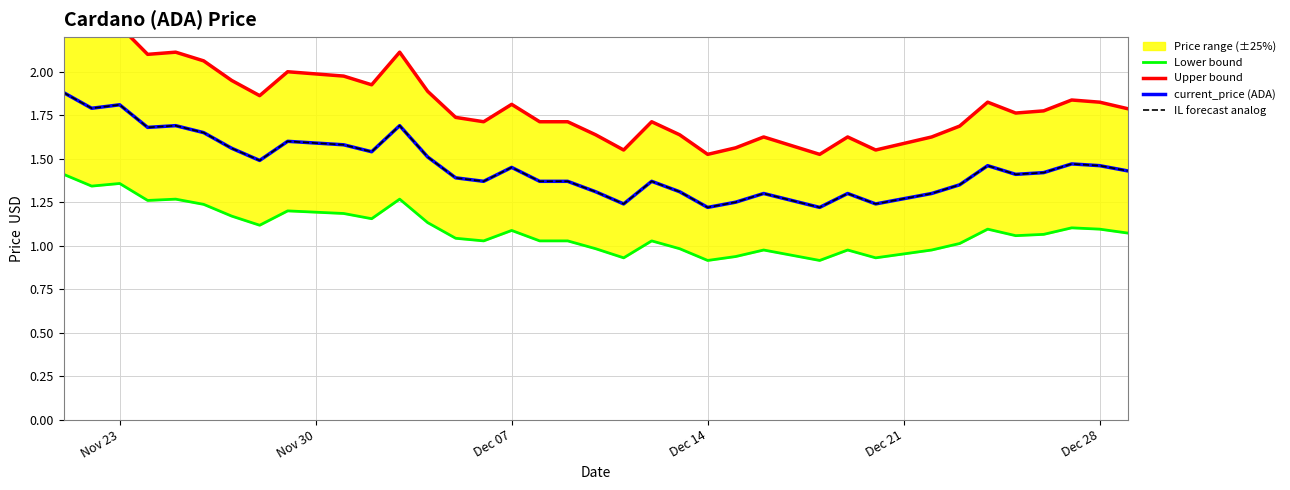

How many lines are shown in the chart?

4